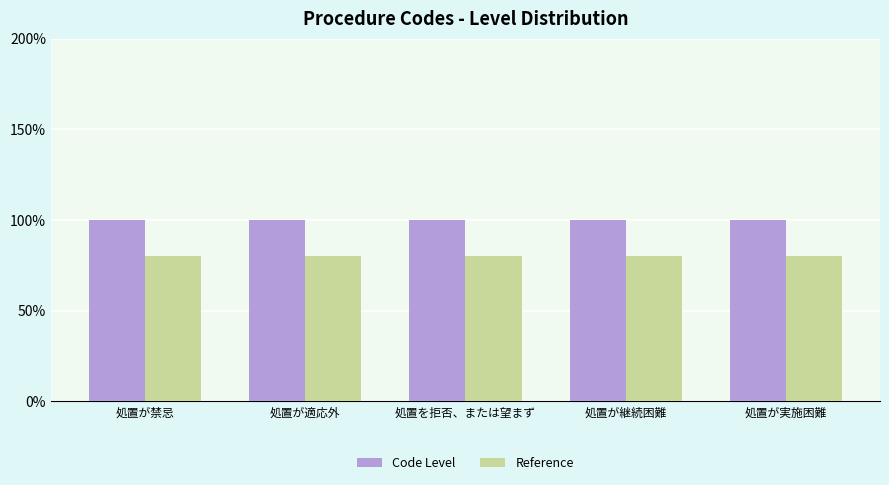

Reading left to right, extract all data points from this chart.

Code Level: 1.0	1.0	1.0	1.0	1.0
Reference: 0.8	0.8	0.8	0.8	0.8